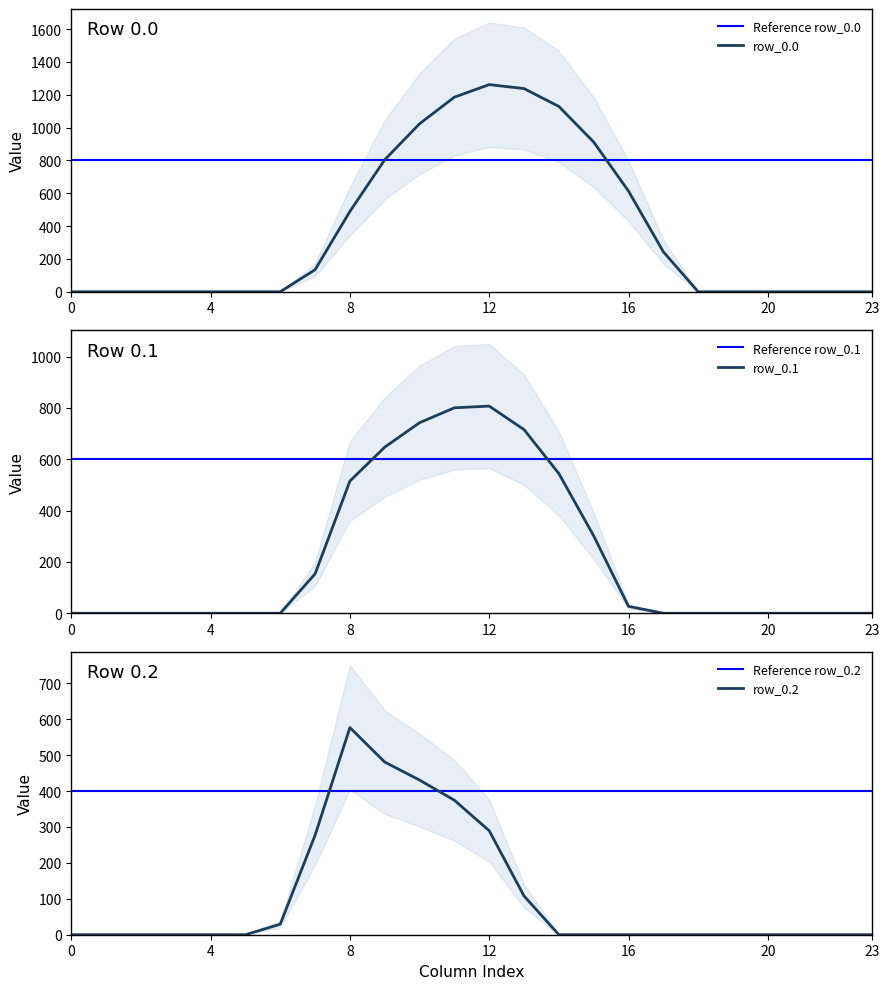

Is this an area chart (filled region under the line)?

No